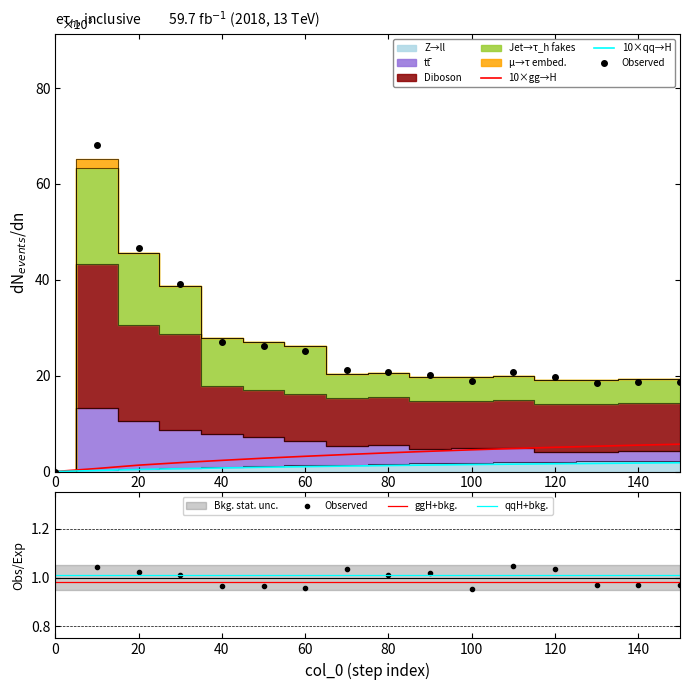

True or false: qqH+bkg. and ggH+bkg. cross at least once.

False